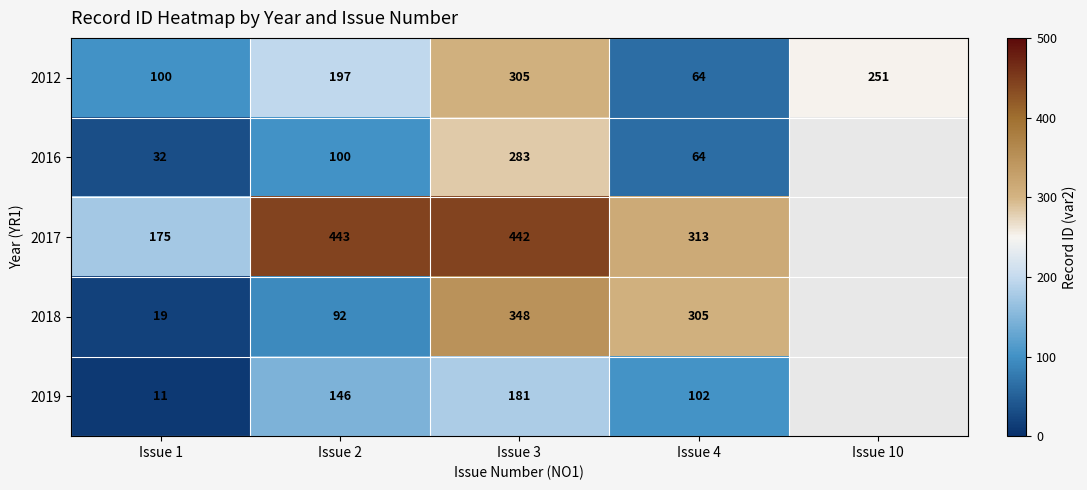

Rank the series at Issue 2 from lowest to highest value.

2018, 2016, 2019, 2012, 2017